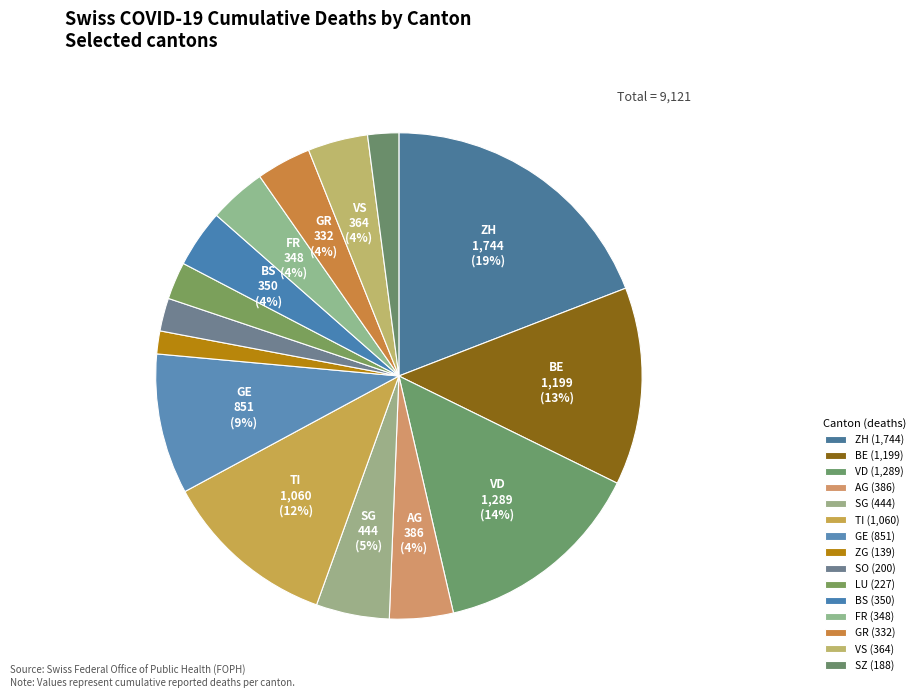

Combined, do ZH and TI account for over 50%?

No